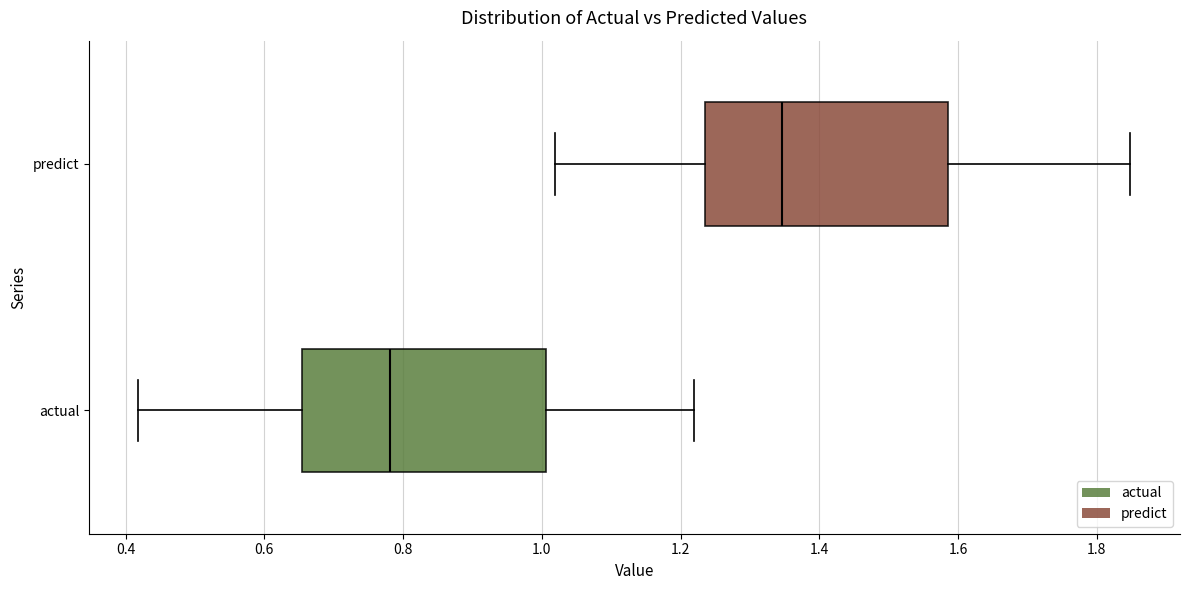

Reading bottom to top, read every box against the x-axis: the position of its median line, the range the box covers, and the ends of its whiskers. The values are not printed on the chart, so give them approximately, as read against the axis.

actual: median 0.78, box 0.66 to 1.00, whiskers 0.42 to 1.22
predict: median 1.34, box 1.24 to 1.58, whiskers 1.02 to 1.84